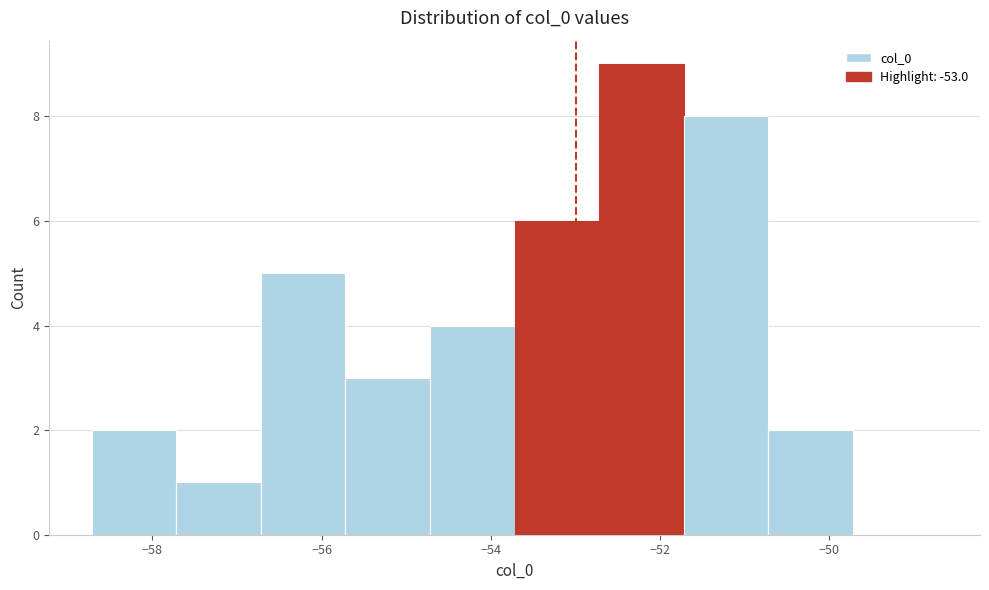

How tall is the bar that spans -58.8 to -57.8 on the x-axis? Neither the bar edges nor the heights are printed on the chart, so give them approximately, as read against the axes.

2